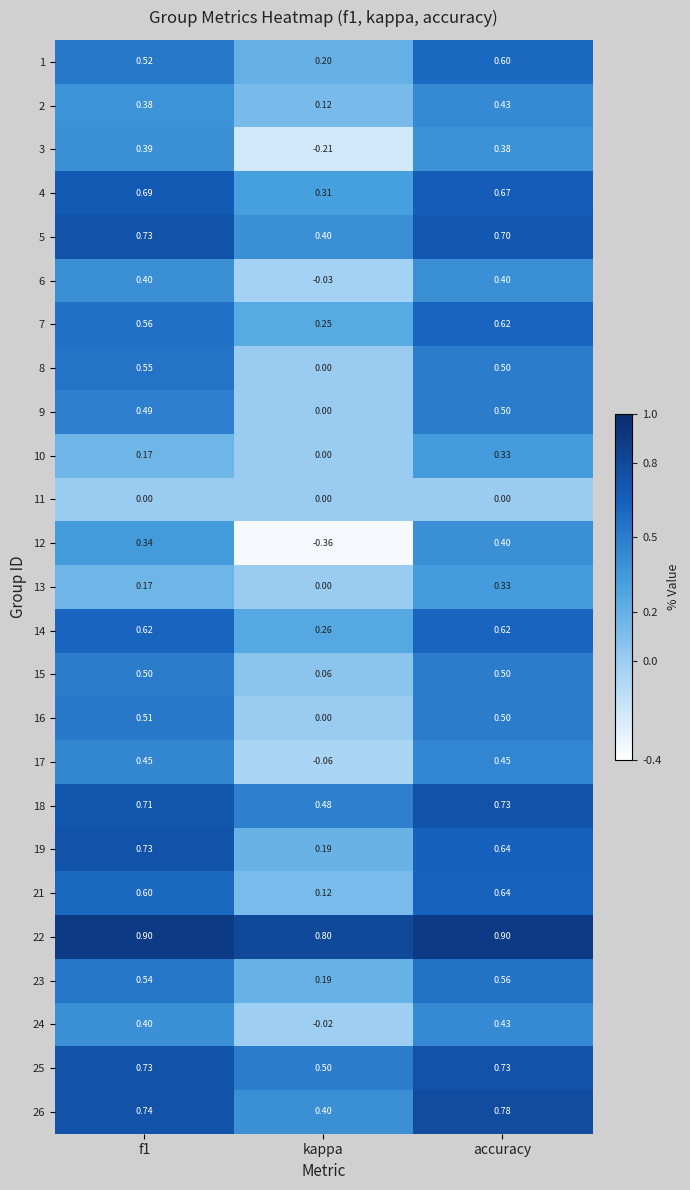

Is the value of 3 at f1 greater than the value of 19 at kappa?

Yes